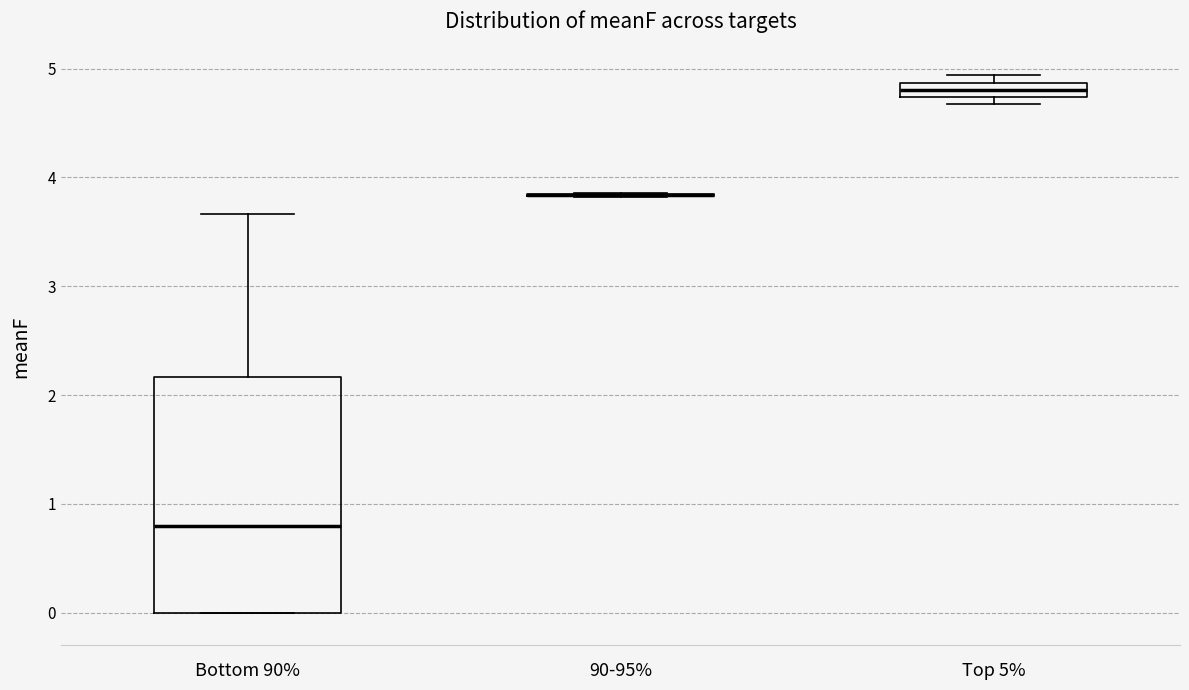

Comparing the boxes themselves (not the whiskers), which one is the tallest?

Bottom 90%